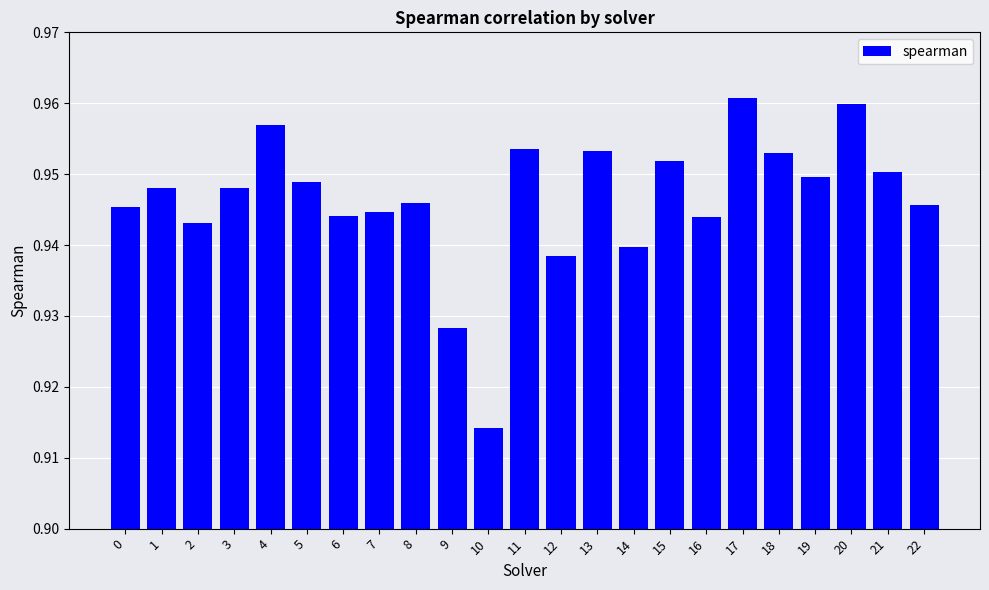

How many distinct data groups are displayed?

1